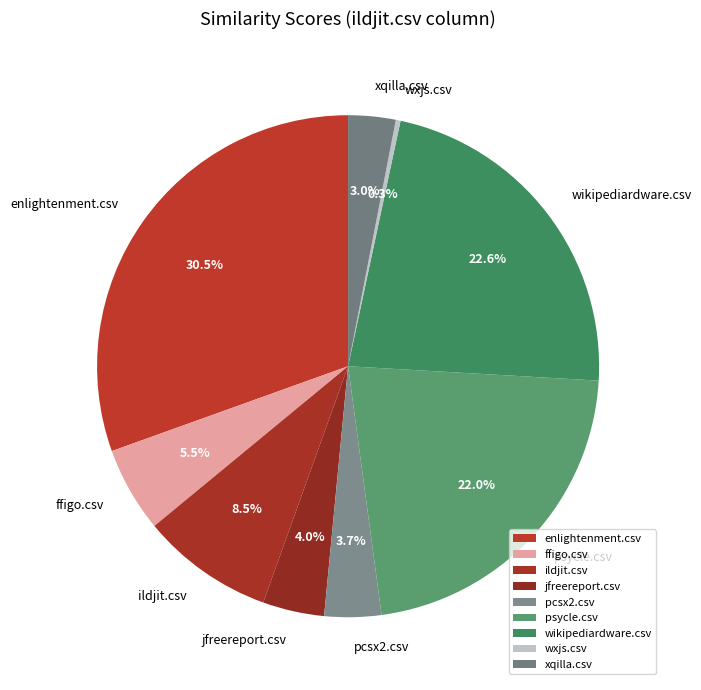

To the nearest percent, what is the combined percentage of psycle.csv and jfreereport.csv?

26%